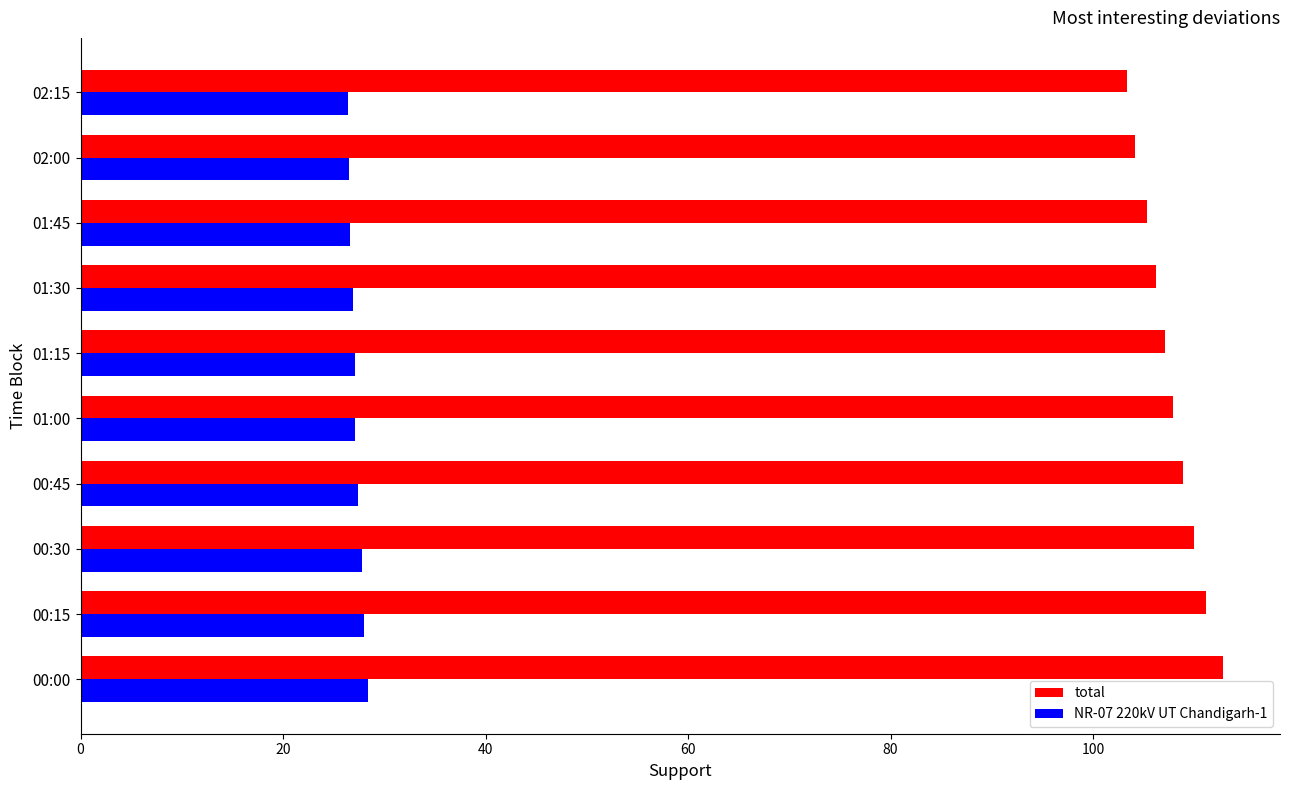

Rank the series by their maximum value, from highest to lowest.

total, NR-07 220kV UT Chandigarh-1